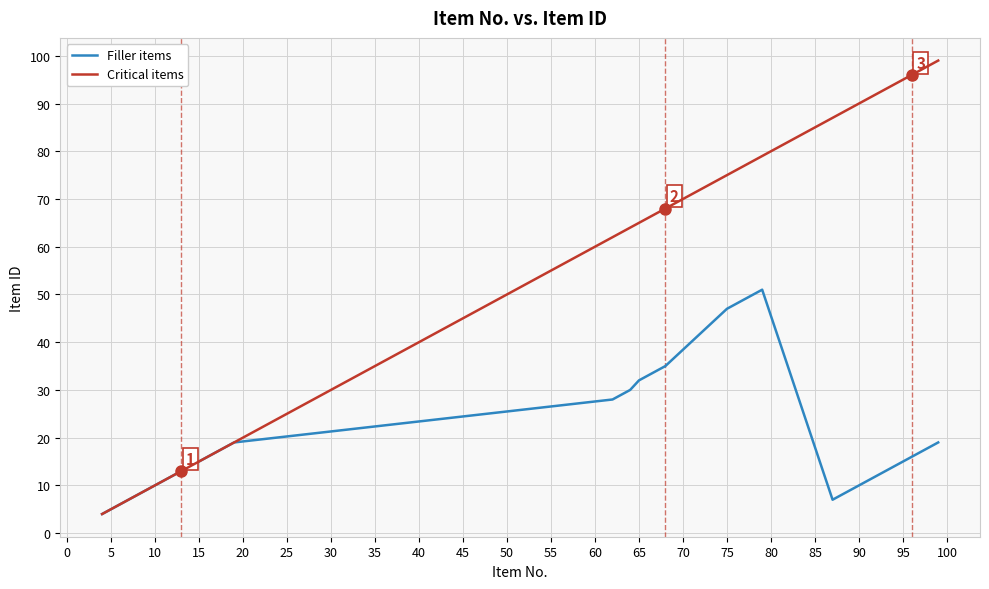

Which series has the largest range (max minus min)?

Critical items